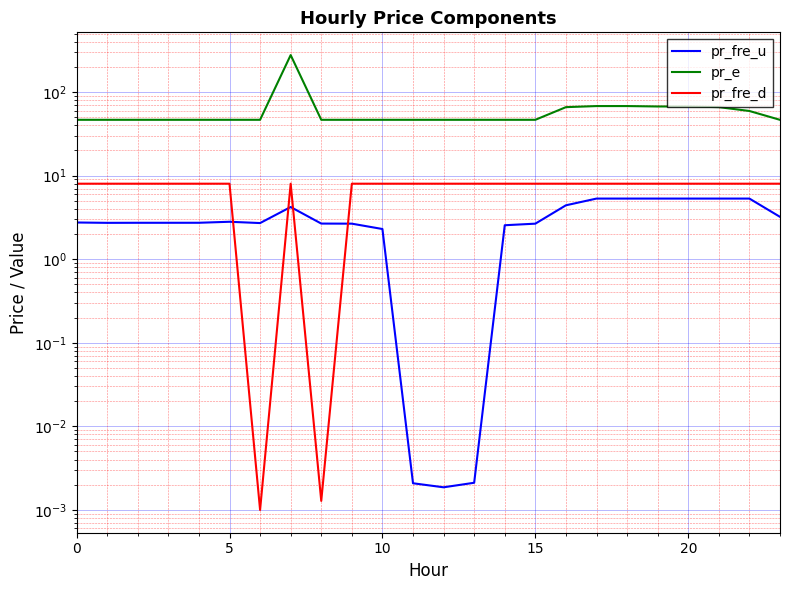

In pr_fre_d, how many points are higher than both neighbors (excluding endpoints)?

1